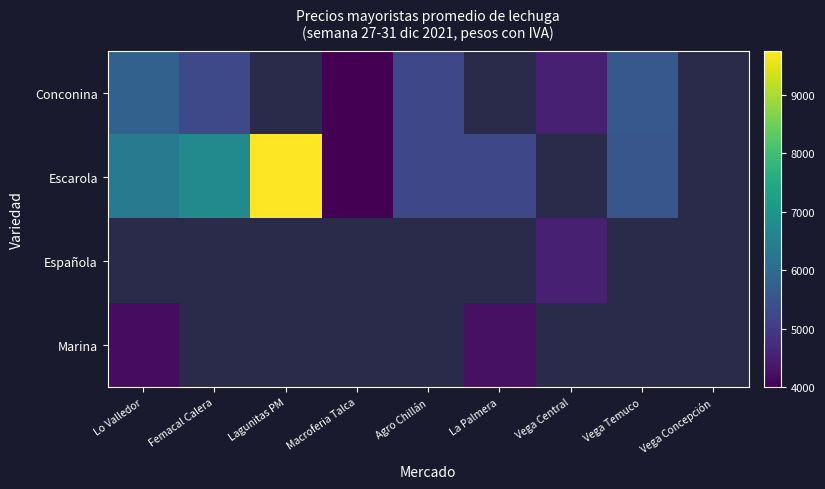

How many categories are shown in the chart?

9